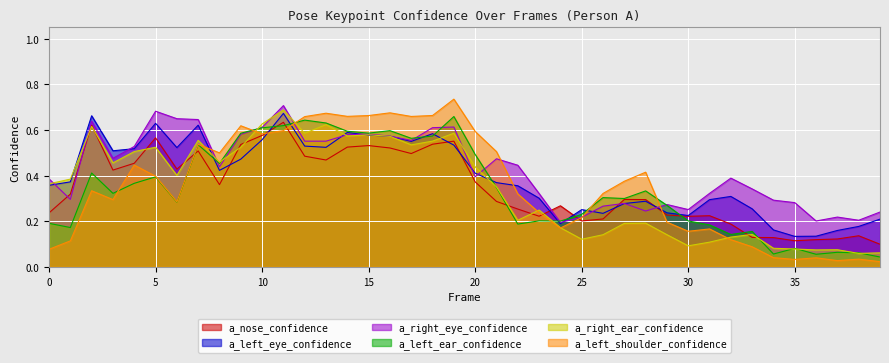

True or false: a_right_eye_confidence has more than 0 points higher than both neighbors.

True